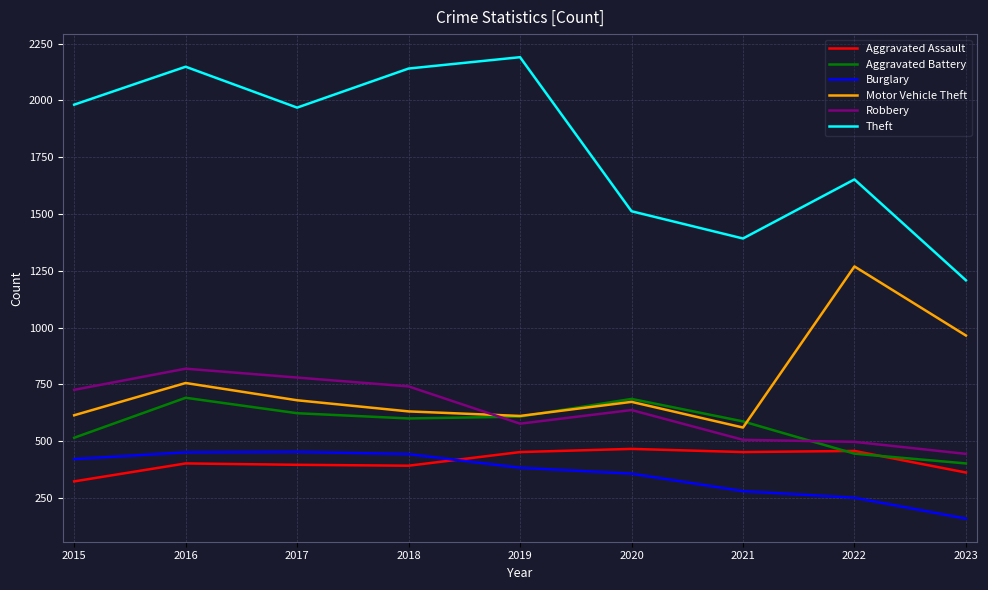

The Burglary series shows 208 at 2019. True or false?

False